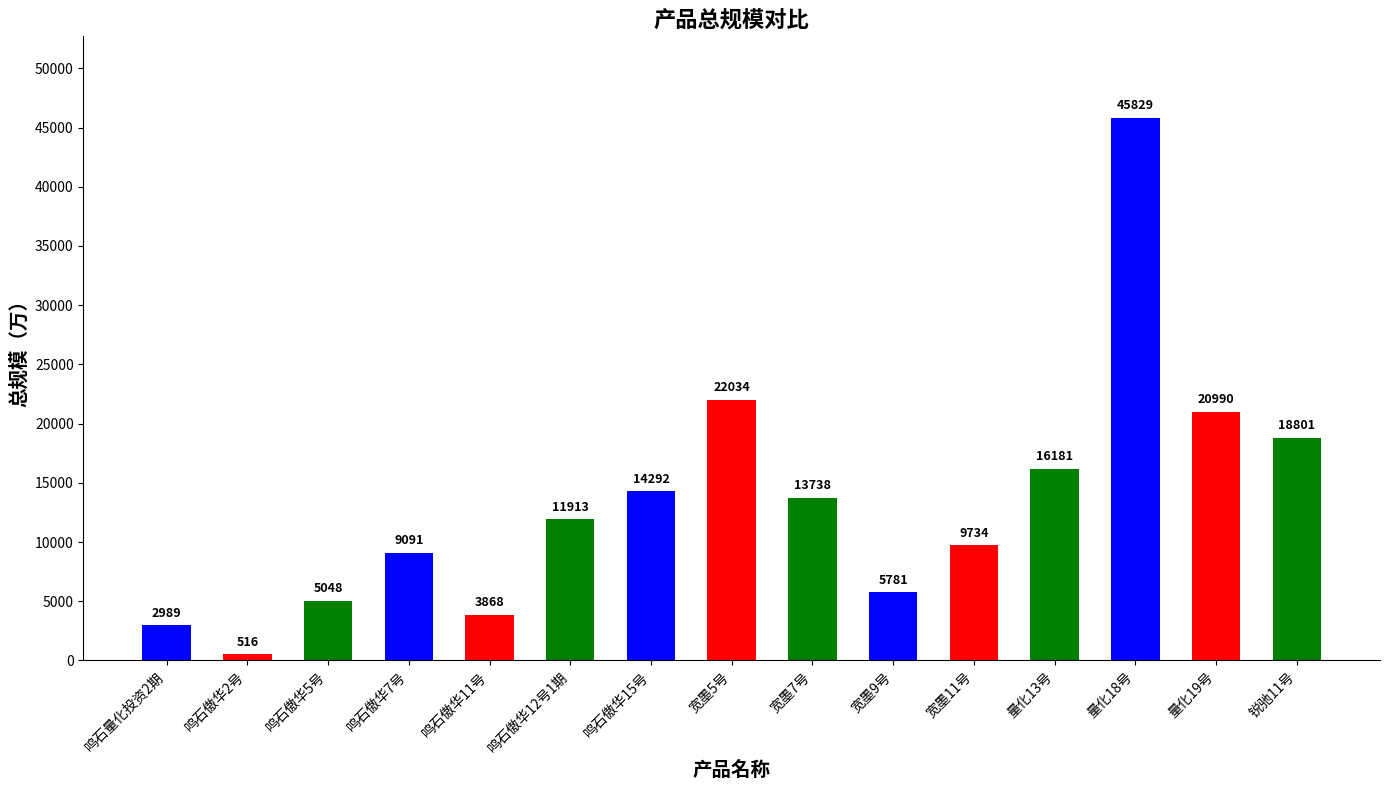

List the labels in order of value, smallest first.

鸣石傲华2号, 鸣石量化投资2期, 鸣石傲华11号, 鸣石傲华5号, 宽墨9号, 鸣石傲华7号, 宽墨11号, 鸣石傲华12号1期, 宽墨7号, 鸣石傲华15号, 量化13号, 锐驰11号, 量化19号, 宽墨5号, 量化18号